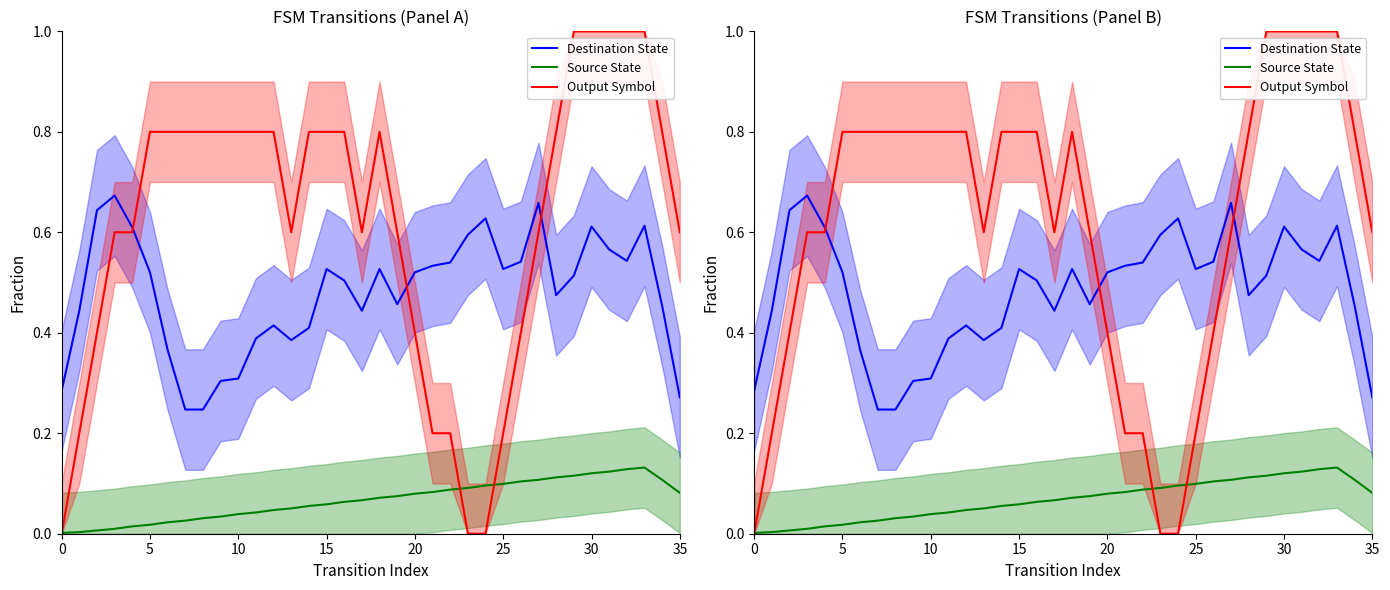

Does the chart have visible grid lines?

No